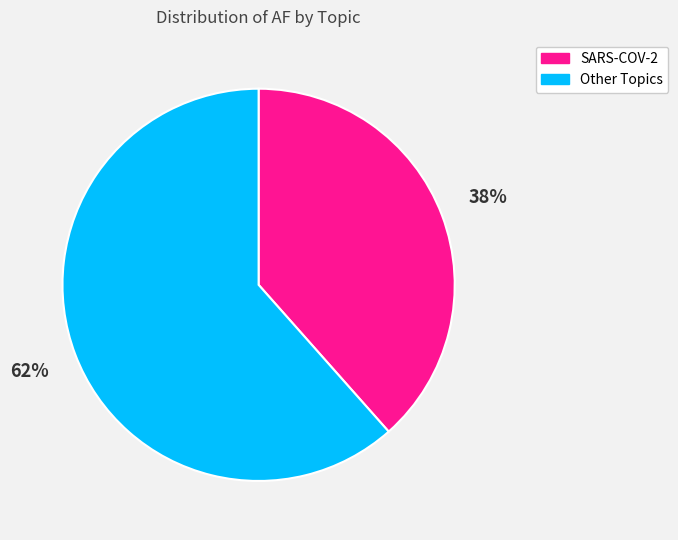

Is there a majority slice in this chart?

Yes